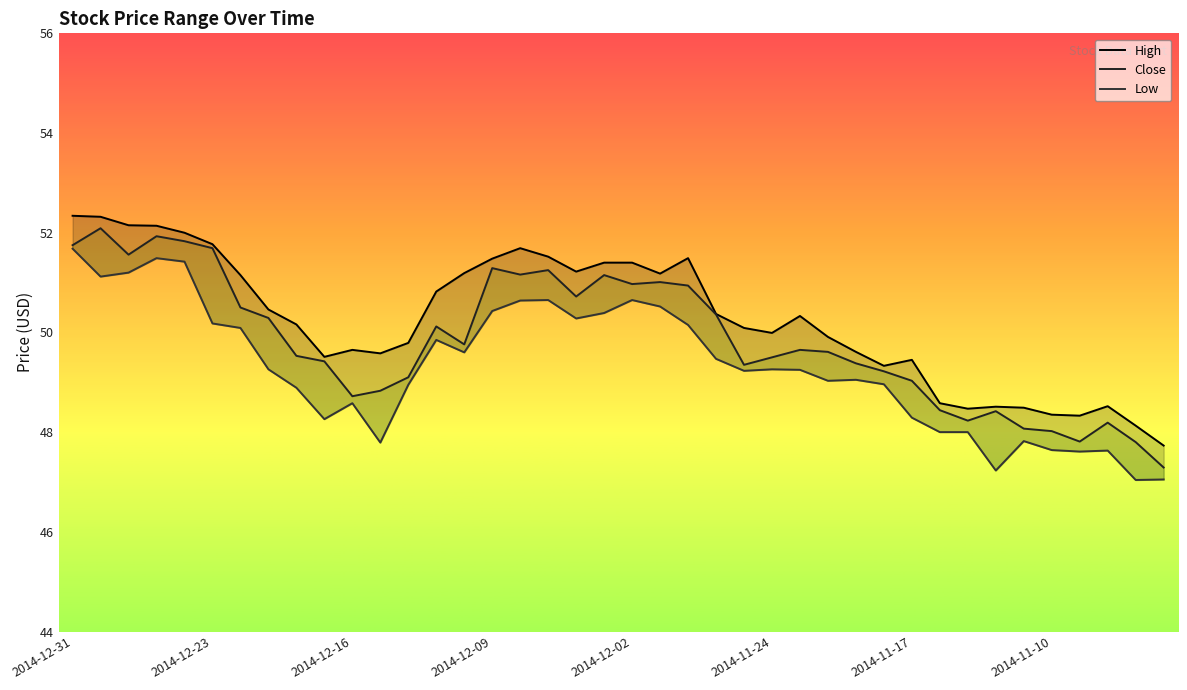

What are all the series names shown in the legend?

High, Close, Low